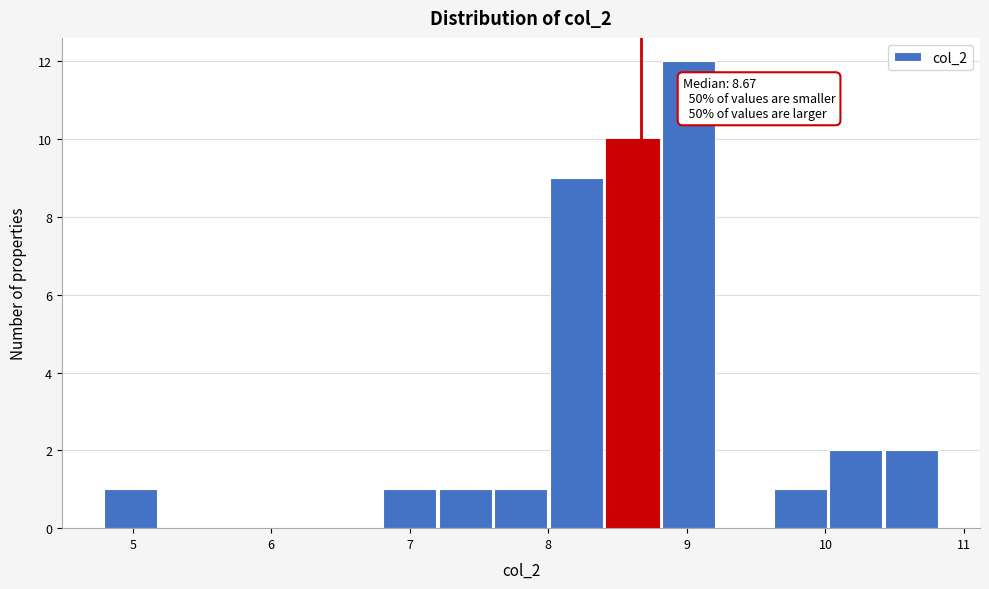

Over which range of the x-axis is the bar tallest?

8.8 to 9.2